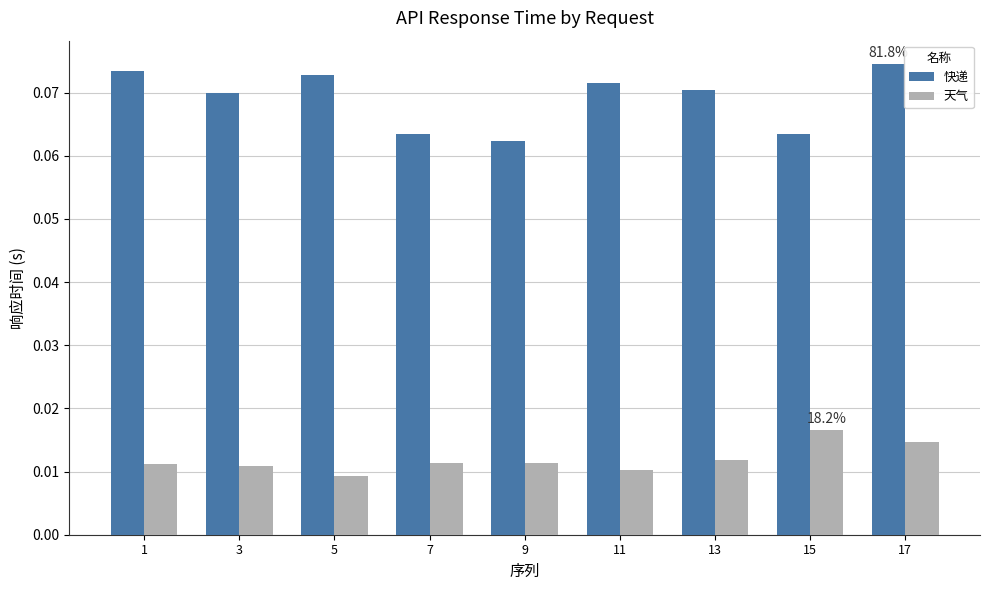

List the series in order of their peak value, highest first.

快递, 天气